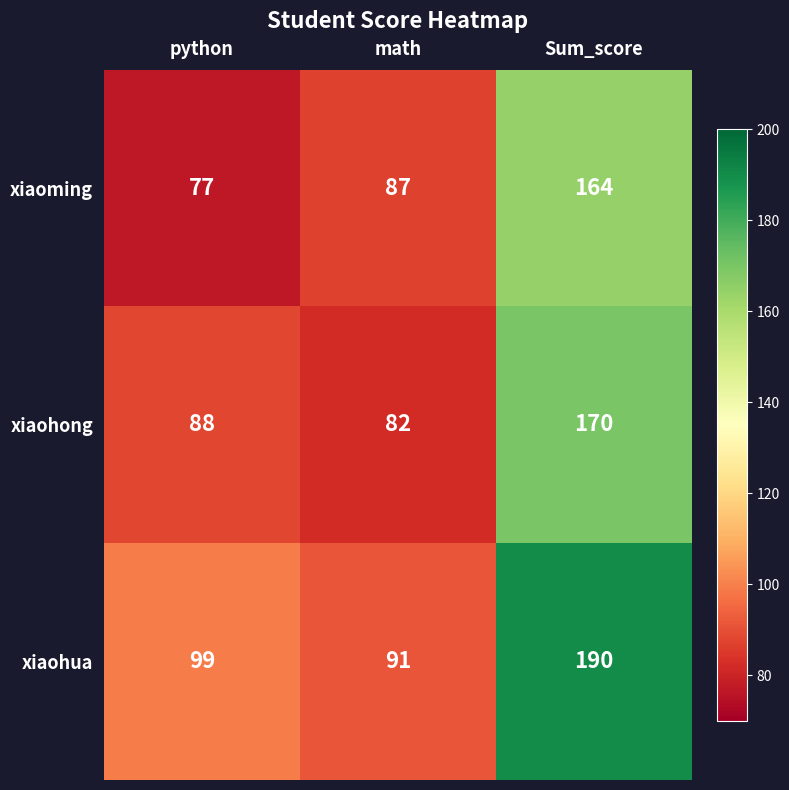

Is the value of xiaohua at python greater than the value of xiaoming at python?

Yes